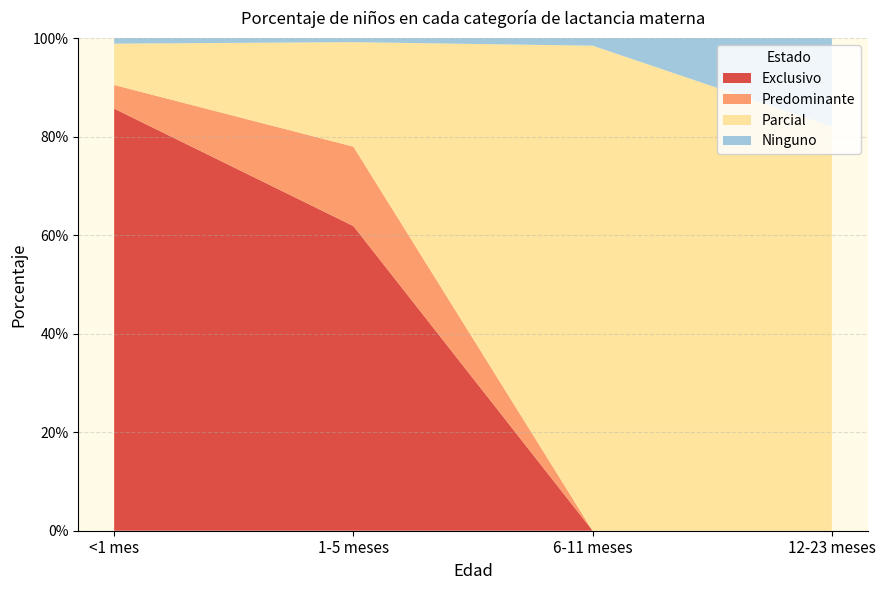

Reading left to right, extract all data points from this chart.

Exclusivo: <1 mes=0.9	1-5 meses=0.6	6-11 meses=0.0	12-23 meses=0.0
Predominante: <1 mes=0.0	1-5 meses=0.2	6-11 meses=0.0	12-23 meses=0.0
Parcial: <1 mes=0.1	1-5 meses=0.2	6-11 meses=1.0	12-23 meses=0.8
Ninguno: <1 mes=0.0	1-5 meses=0.0	6-11 meses=0.0	12-23 meses=0.2